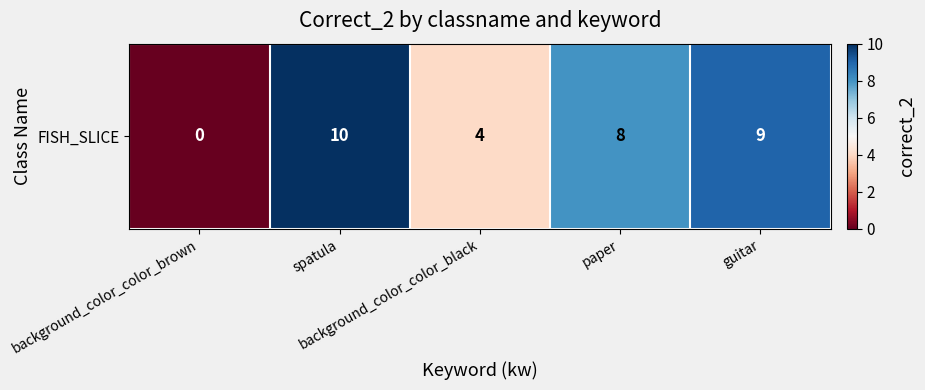

True or false: the data shows 4 at background_color_color_black.

True